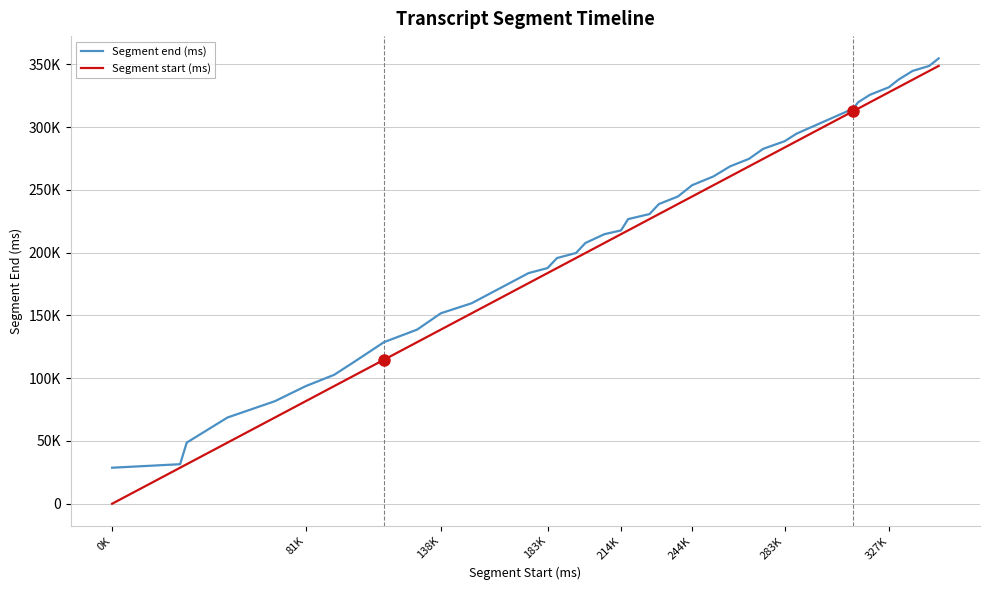

Does the chart display data point markers on the line(s)?

No